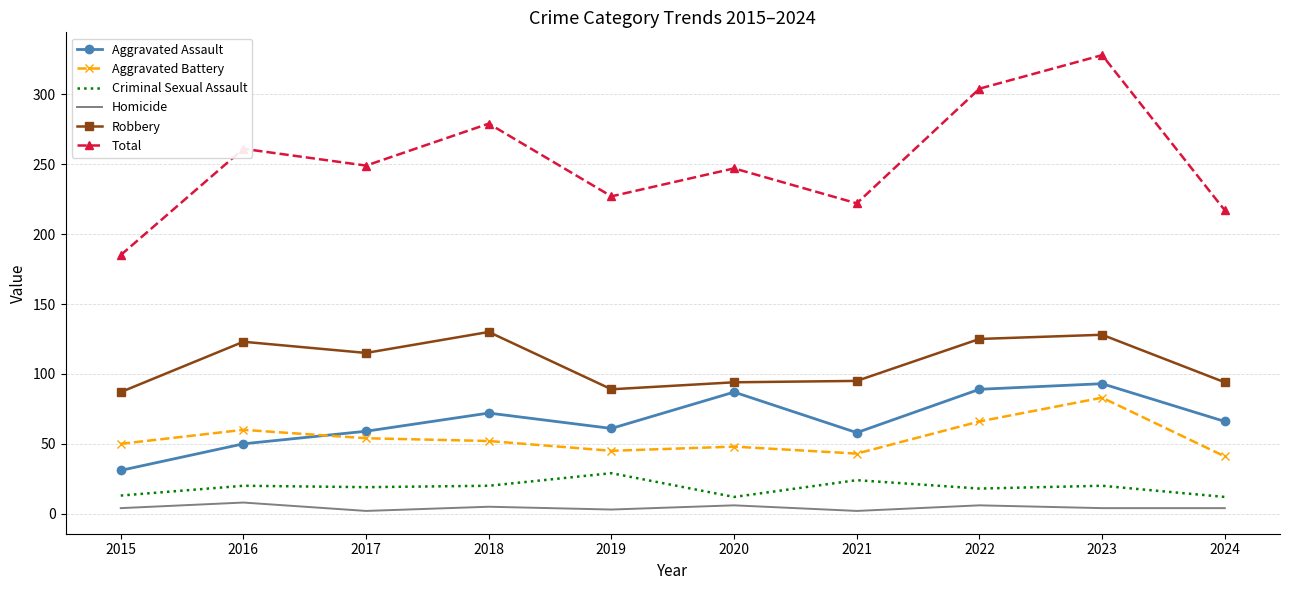

True or false: Homicide and Aggravated Assault cross at least once.

False